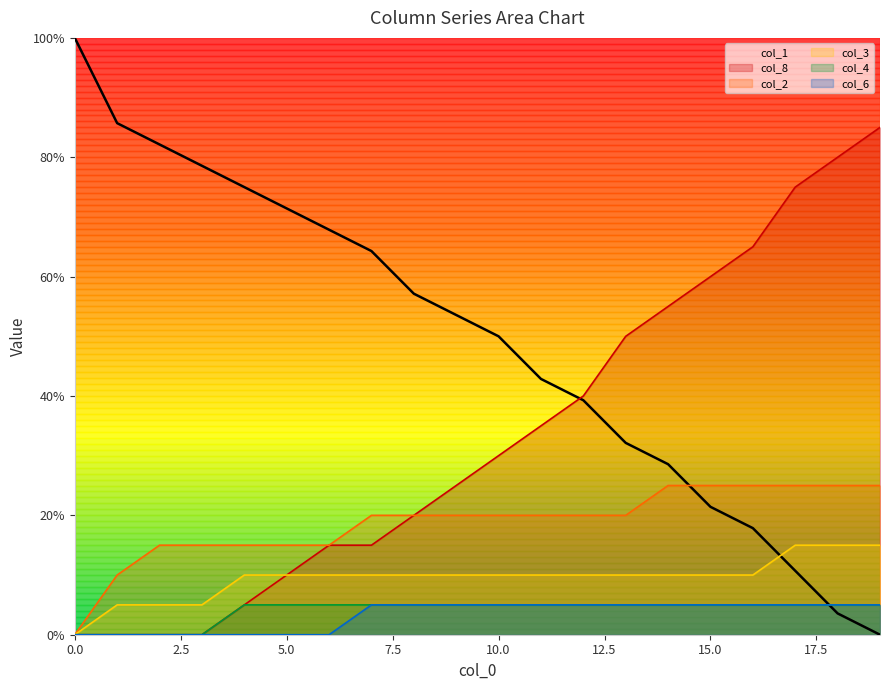

What is the label of the 16th point from the left?

15